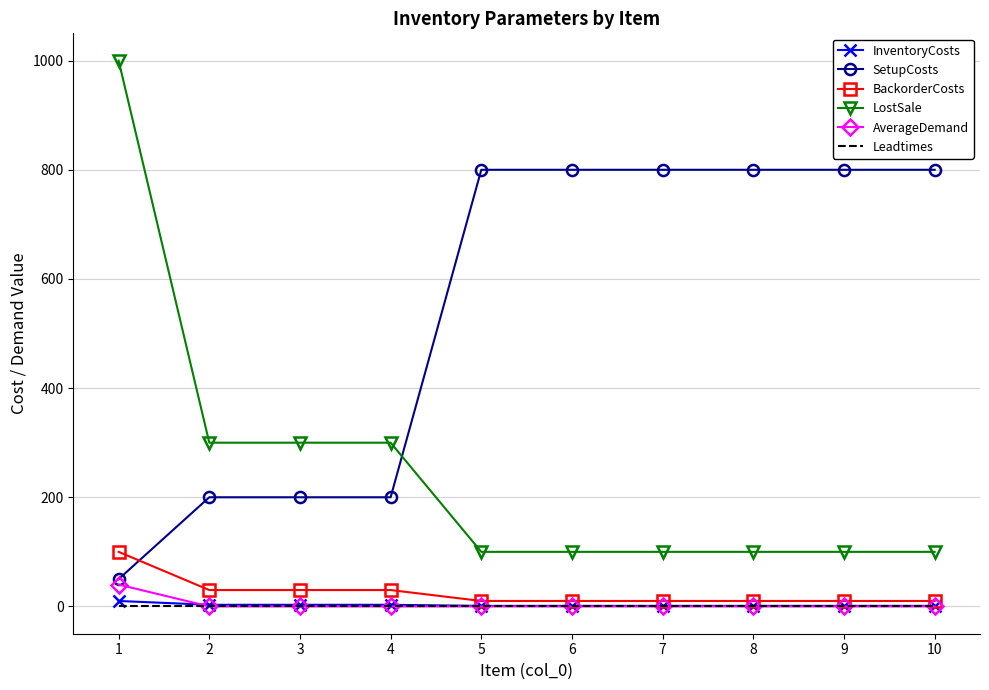

The value of SetupCosts at 7 is 800. True or false?

True